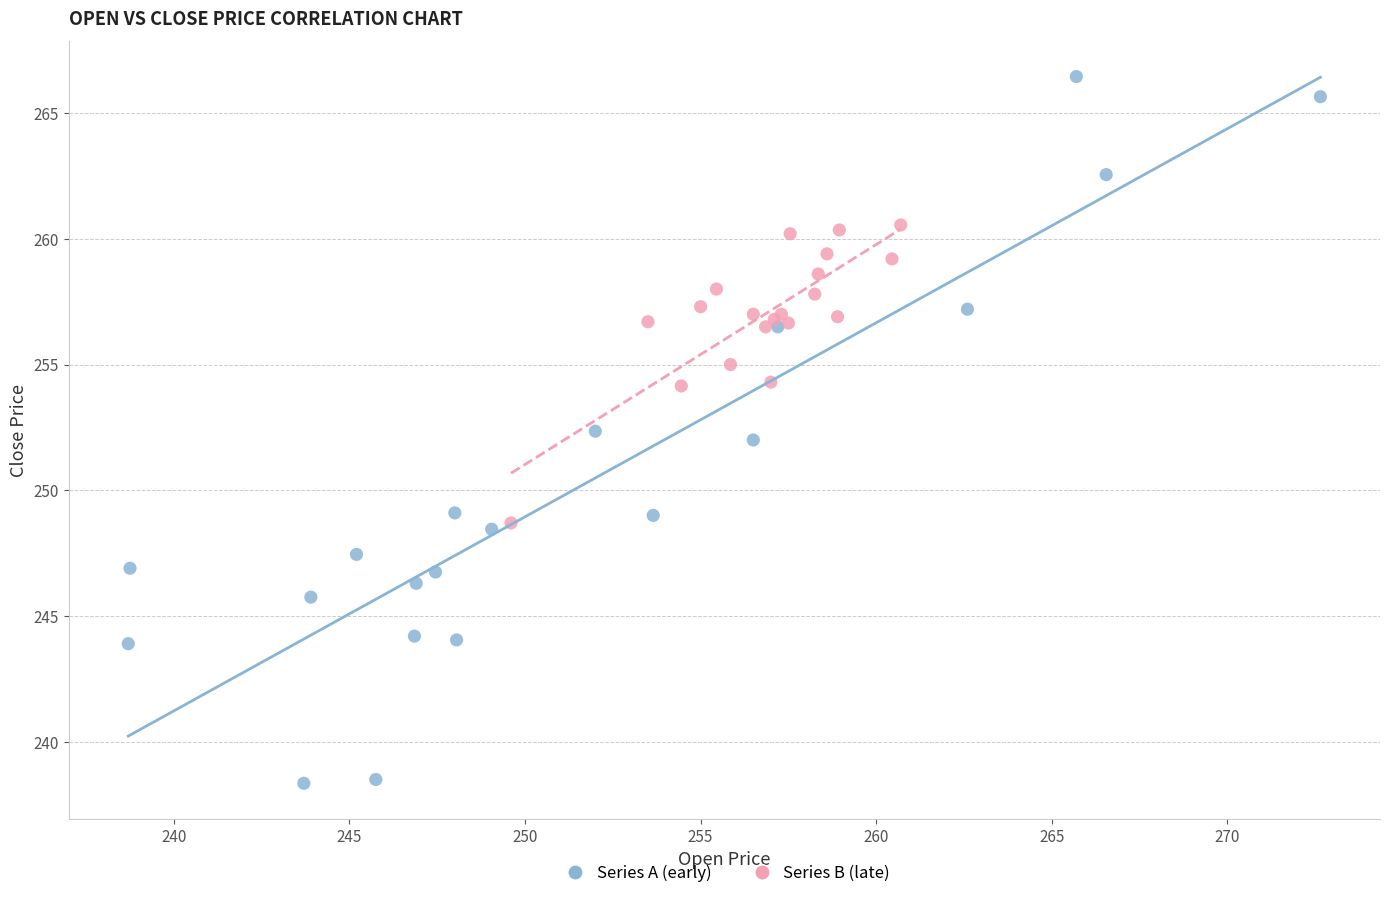

Which series reaches the maximum Y coordinate?

Series A (early)